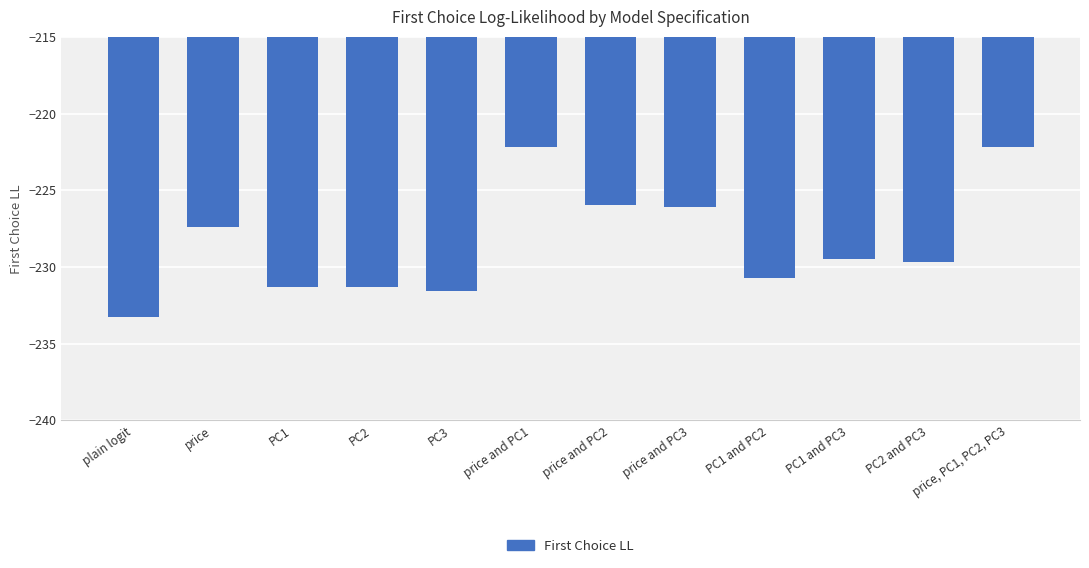

The chart shows a value of -140.3 at PC1 and PC3. True or false?

False